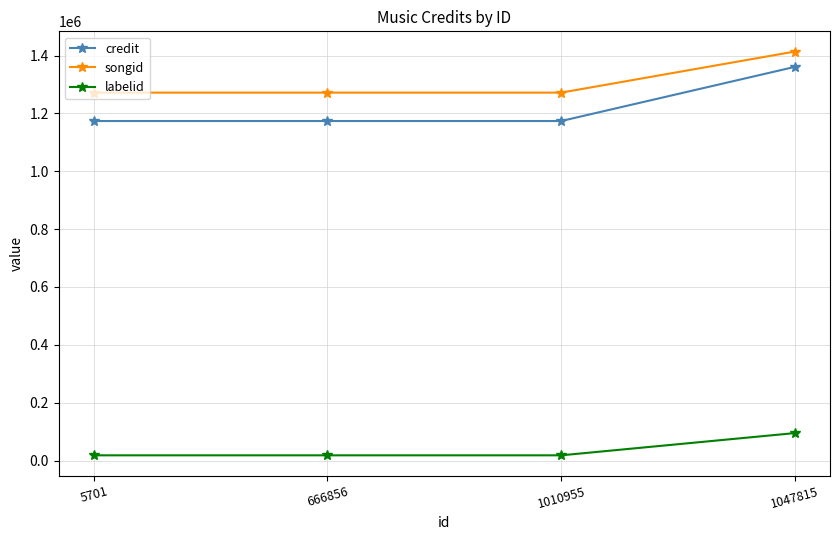

Reading left to right, list all the values displayed in this chart.

credit: 5701=1173631	666856=1173631	1010955=1173631	1047815=1360783
songid: 5701=1271756	666856=1271756	1010955=1271756	1047815=1413817
labelid: 5701=18225	666856=18225	1010955=18225	1047815=95108